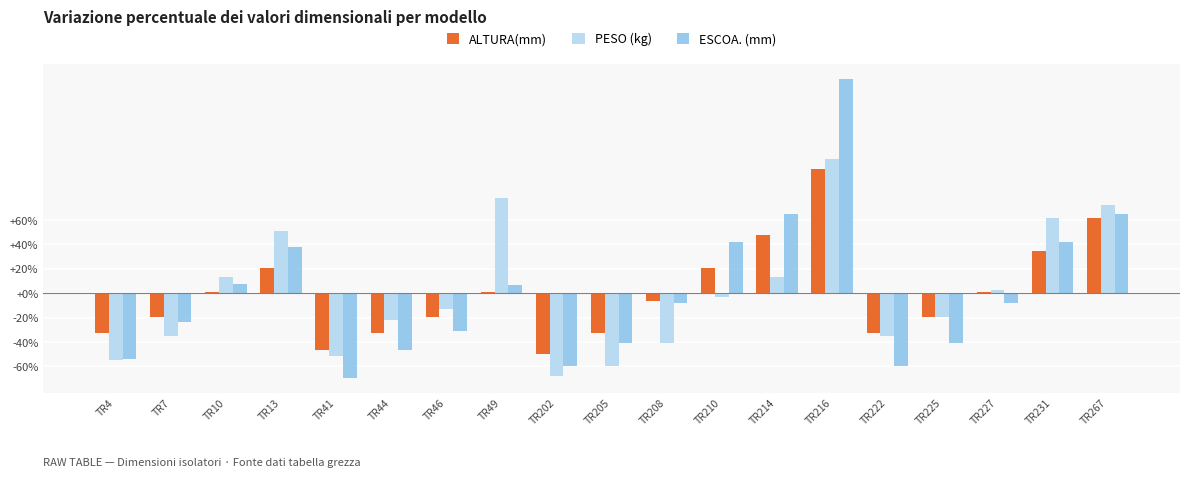

What is the total value across all series at TR216?

387.8